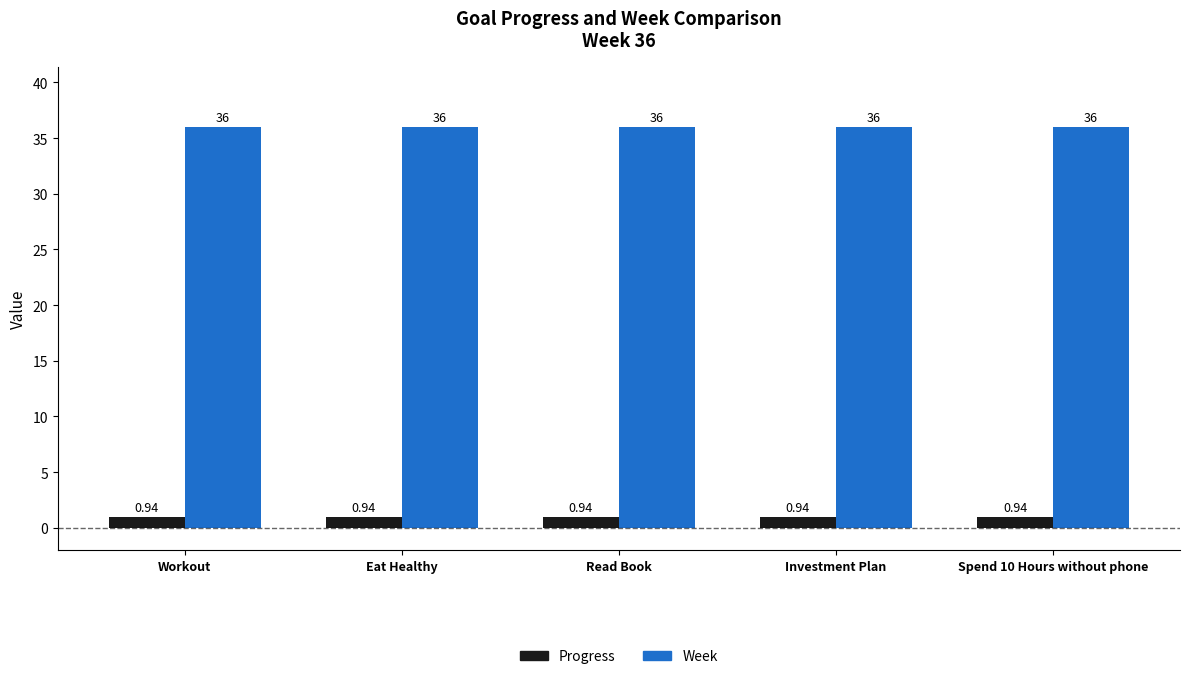

Which series has the largest total across all categories?

Week